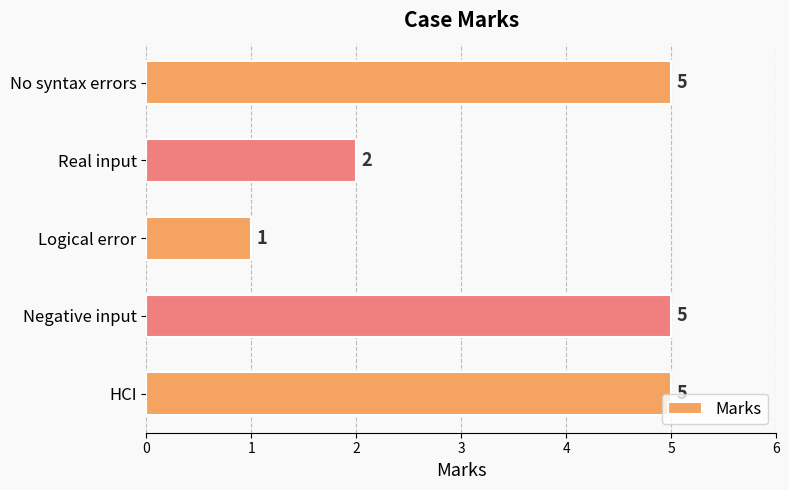

Count the values in the range 2 to 5.

4